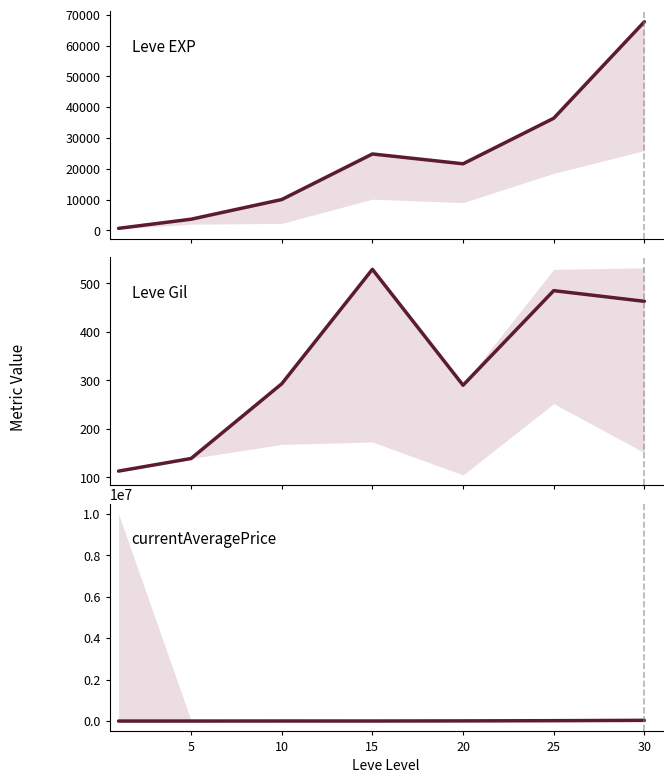

How many categories are shown in the chart?

7